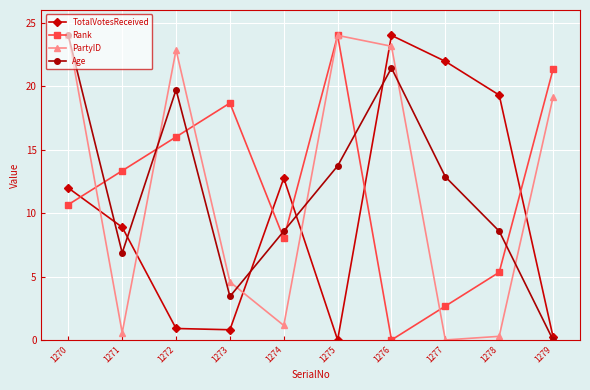

Which series changed the most between 1270 and 1279?

Age